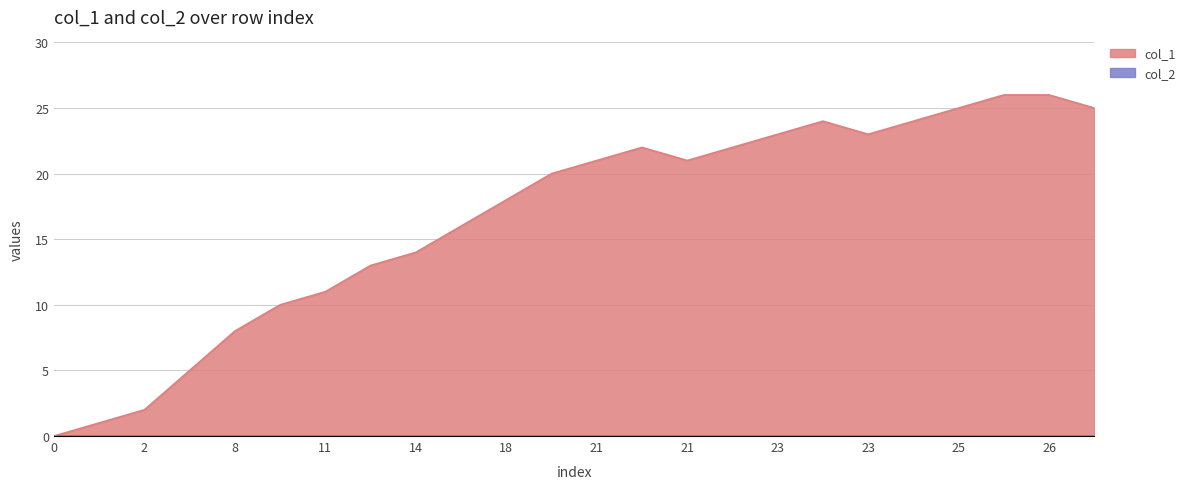

At which category does the data reach its first local valley?

21